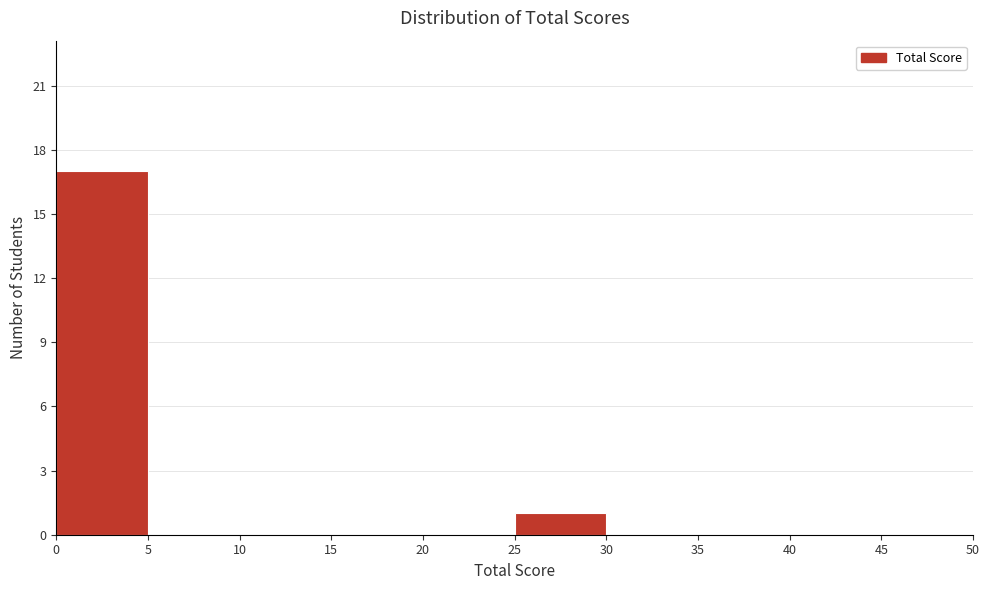

How tall is the bar that spans 0 to 5 on the x-axis? The values are not printed on the chart, so give them approximately, as read against the axis.

17